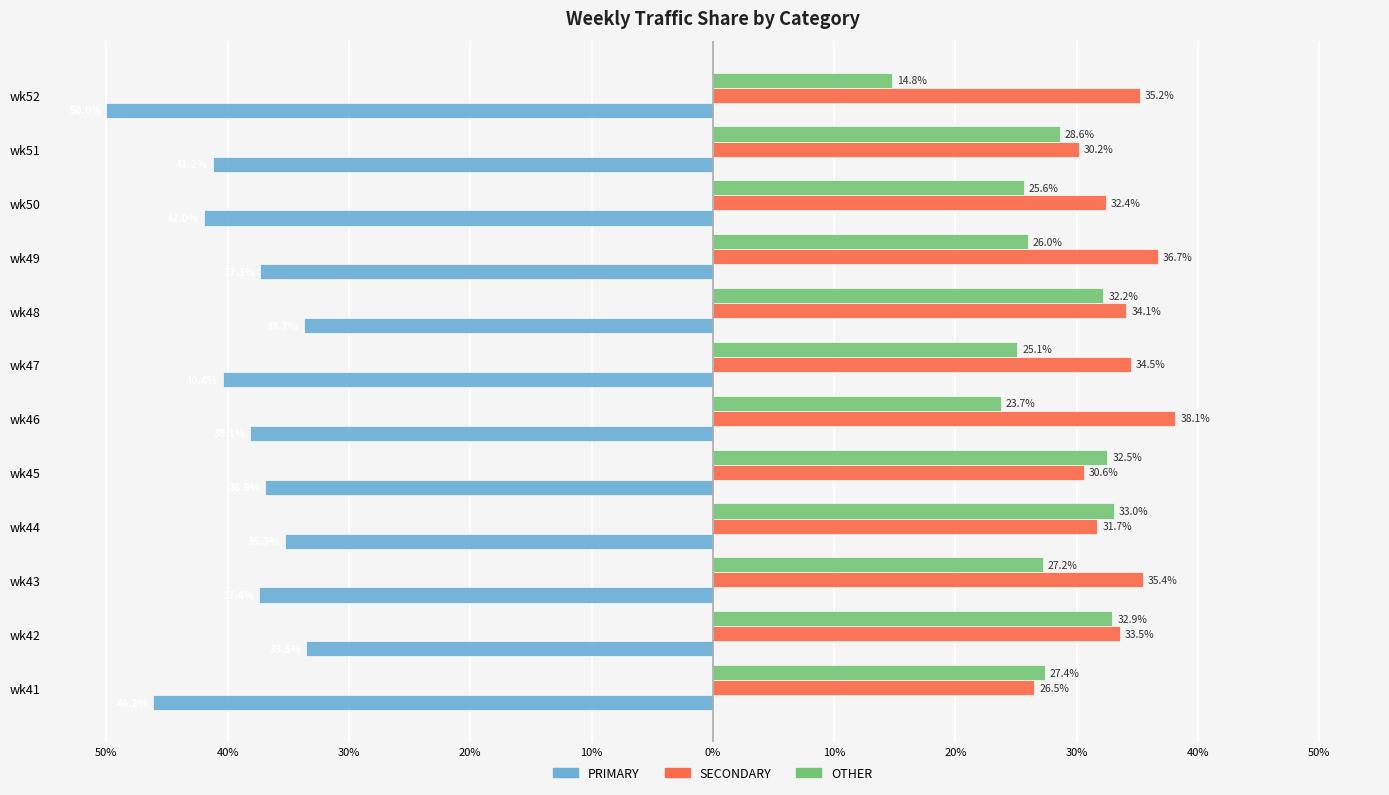

Rank the series by their maximum value, from highest to lowest.

SECONDARY, OTHER, PRIMARY